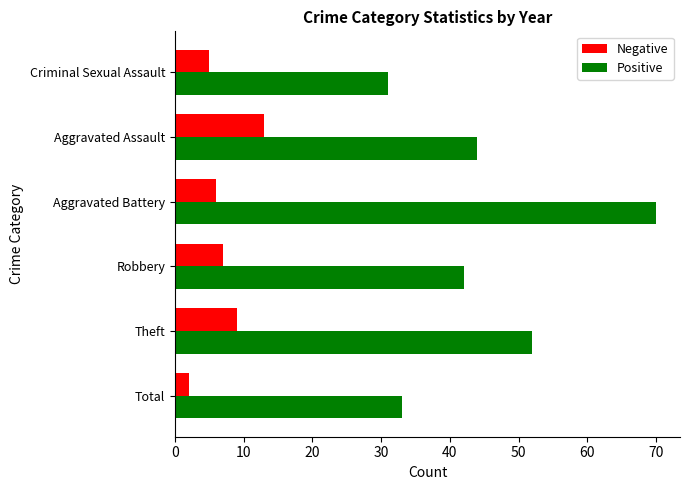

List the labels in order of Positive value, largest first.

Aggravated Battery, Theft, Aggravated Assault, Robbery, Total, Criminal Sexual Assault